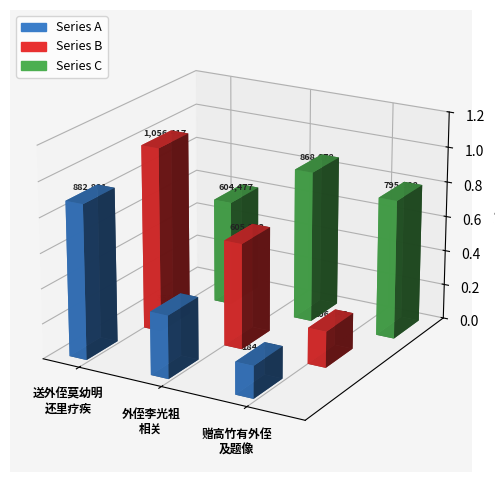

What is the difference between the maximum and minimum values?

871769